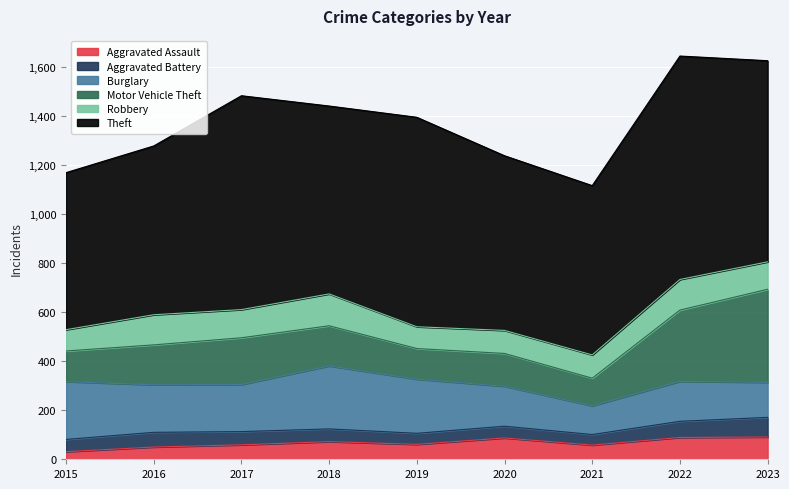

Is it true that Aggravated Assault equals 87 at 2020?

True